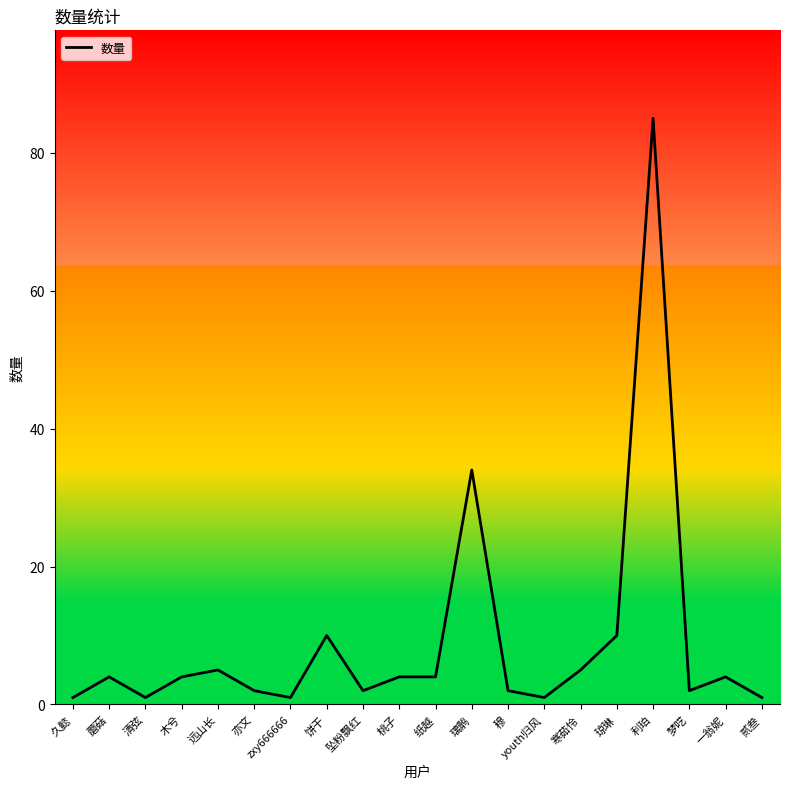

What is the change in value from 坠粉飘红 to youth归风?

-1